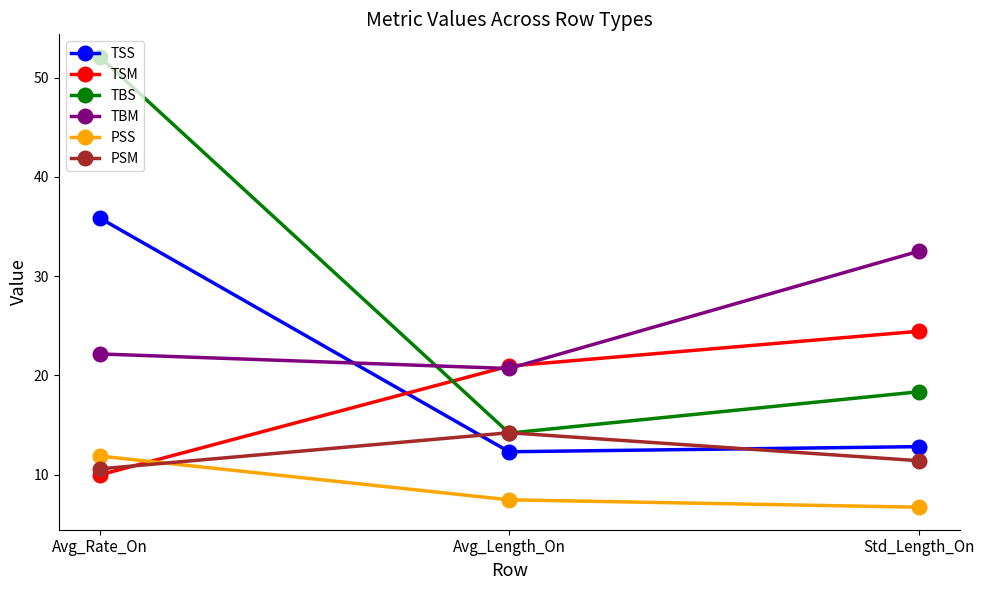

What is the label of the 3rd point from the right?

Avg_Rate_On